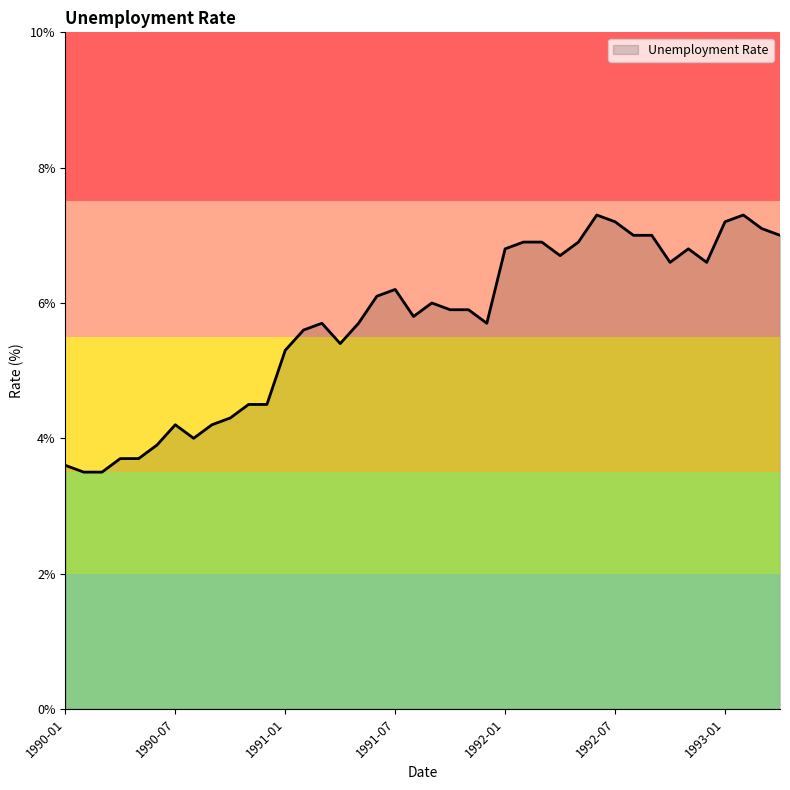

Does the chart have visible grid lines?

No